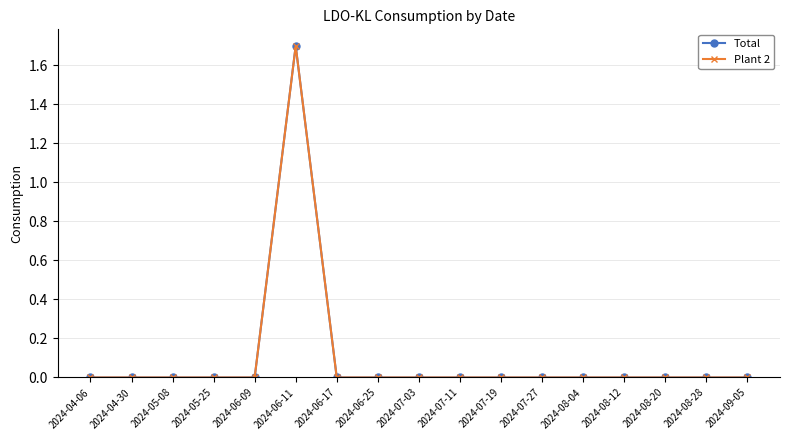

Does the chart have visible grid lines?

Yes